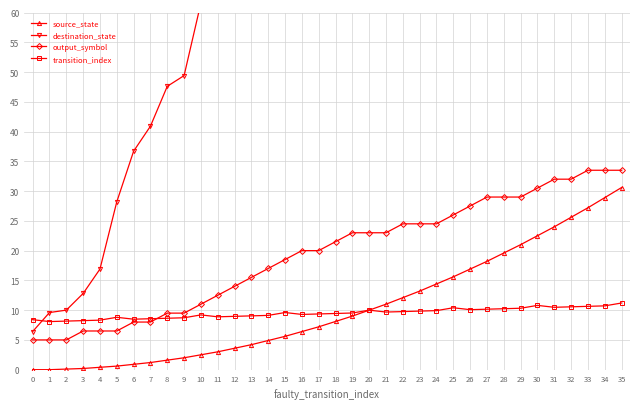

The output_symbol series shows 4.4 at 15. True or false?

False